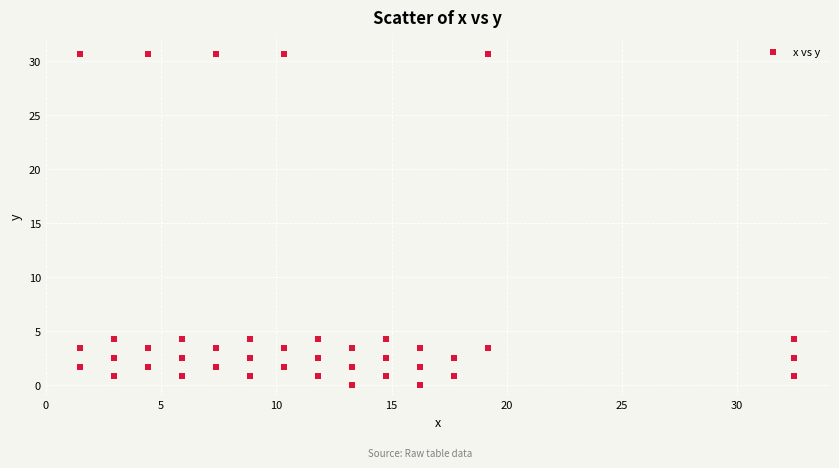

What is the range of Y values (max minus min)?

30.7